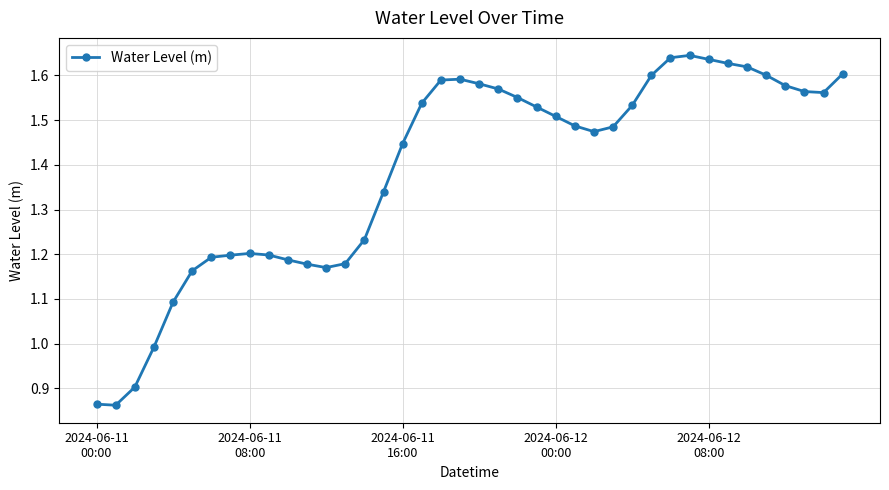

What is the difference between the maximum and minimum values?

0.8